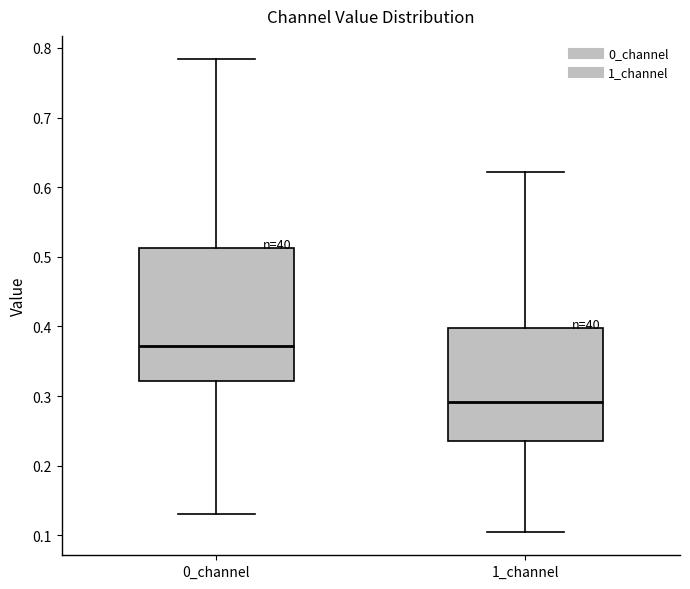

Reading left to right, read every box against the y-axis: the position of its median line, the range the box covers, and the ends of its whiskers. The values are not printed on the chart, so give them approximately, as read against the axis.

0_channel: median 0.37, box 0.32 to 0.51, whiskers 0.13 to 0.78
1_channel: median 0.29, box 0.24 to 0.40, whiskers 0.11 to 0.62